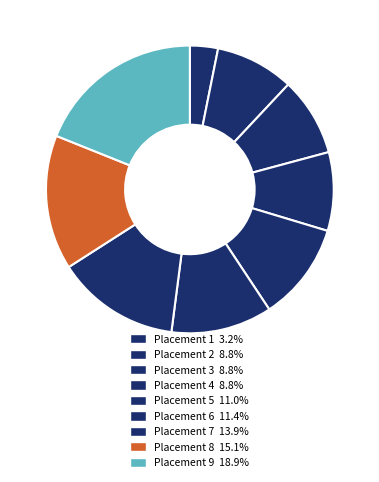

How many slices are in this pie chart?

9